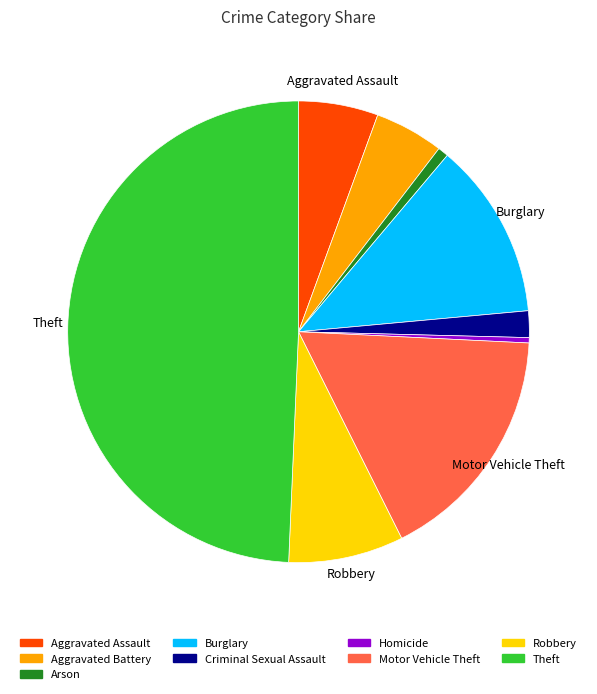

Which slice is the largest?

Theft